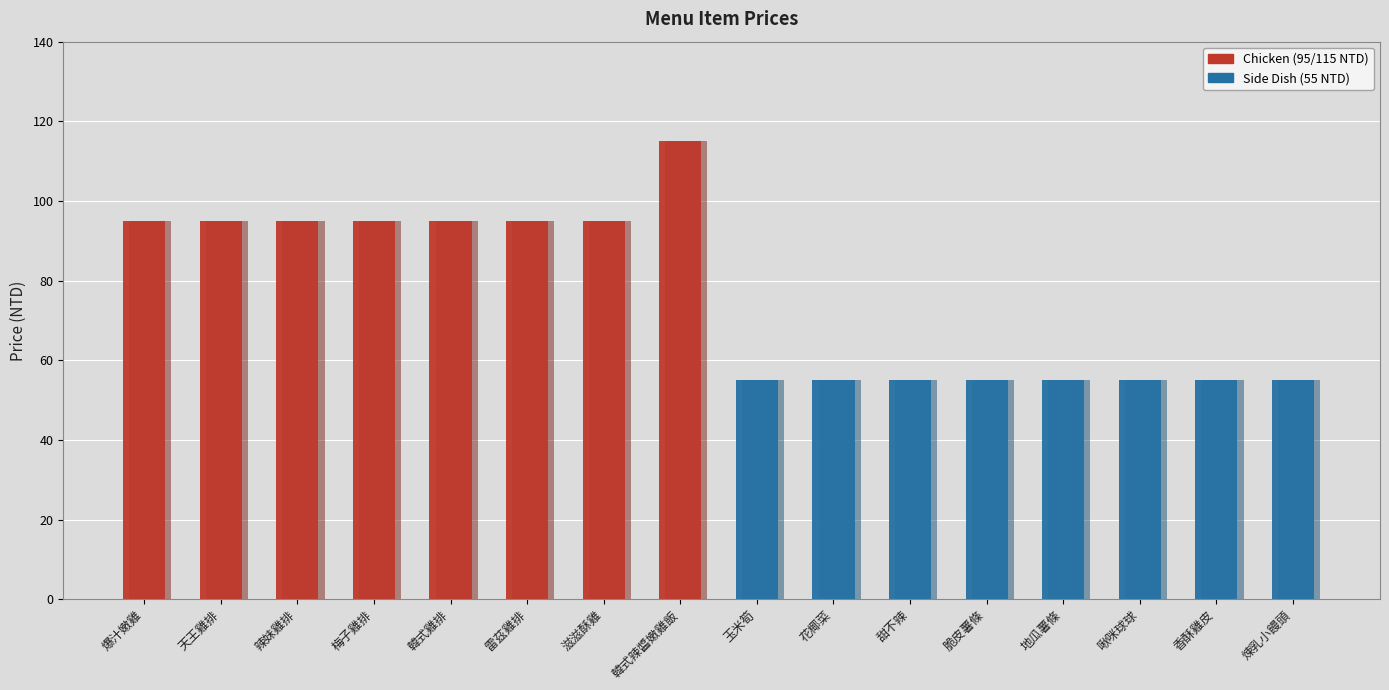

Are the bars grouped side by side (vs. stacked)?

No